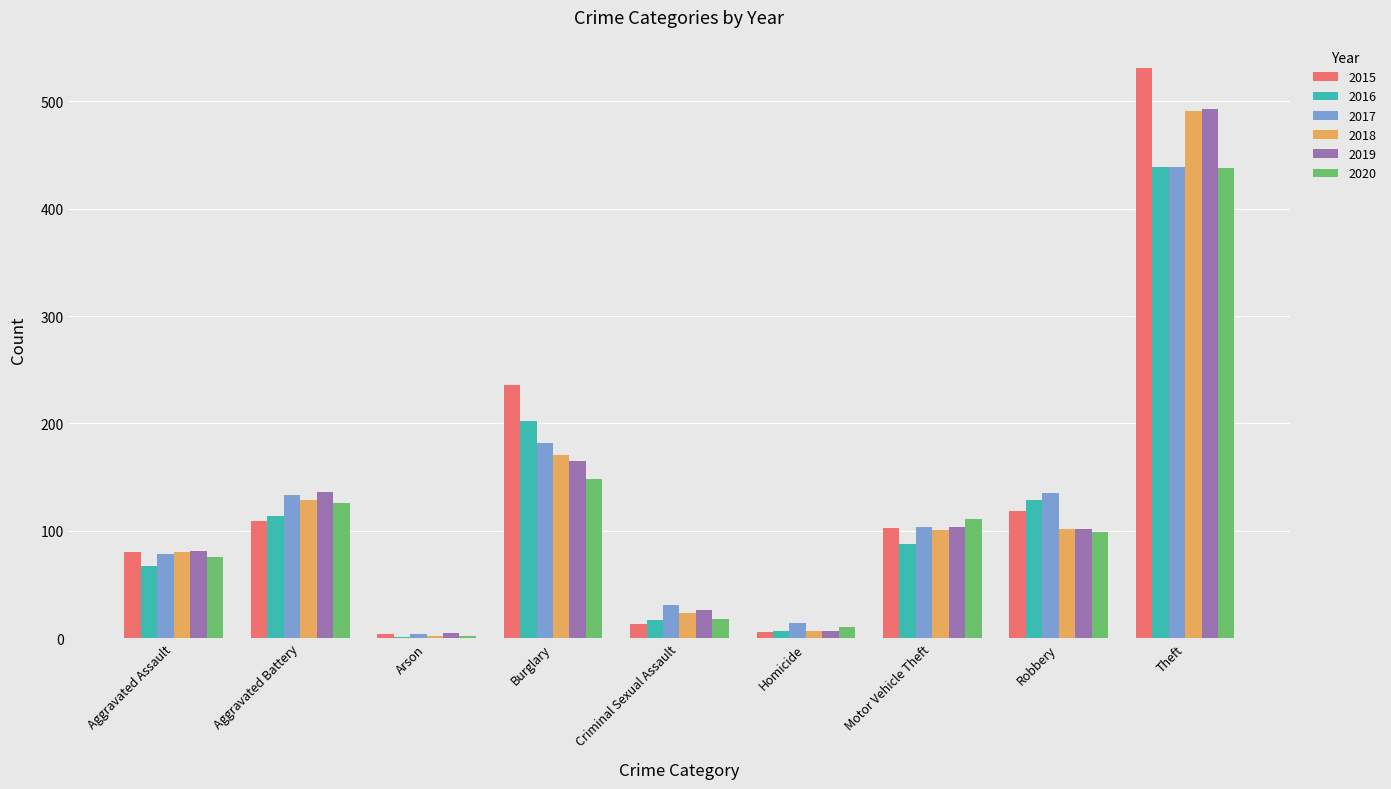

Is it true that 2015 equals 531 at Theft?

True